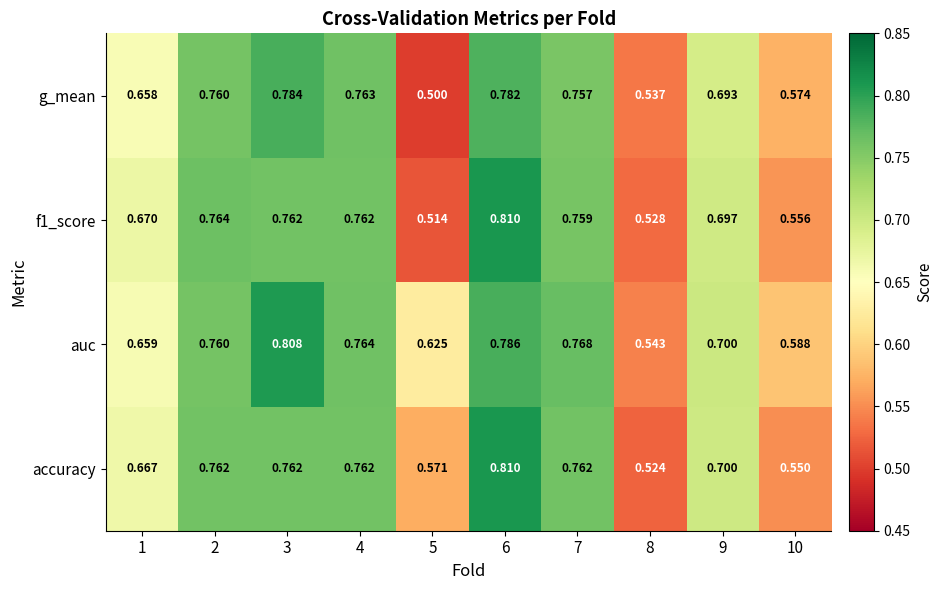

Is the value of f1_score at 10 greater than the value of auc at 9?

No